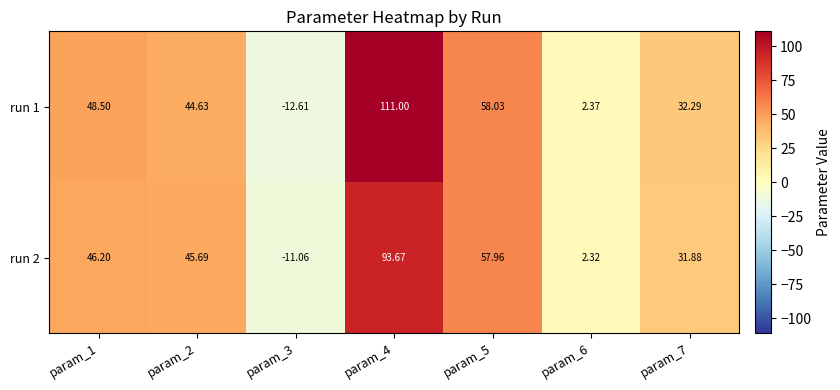

Rank the series at param_3 from lowest to highest value.

run 1, run 2